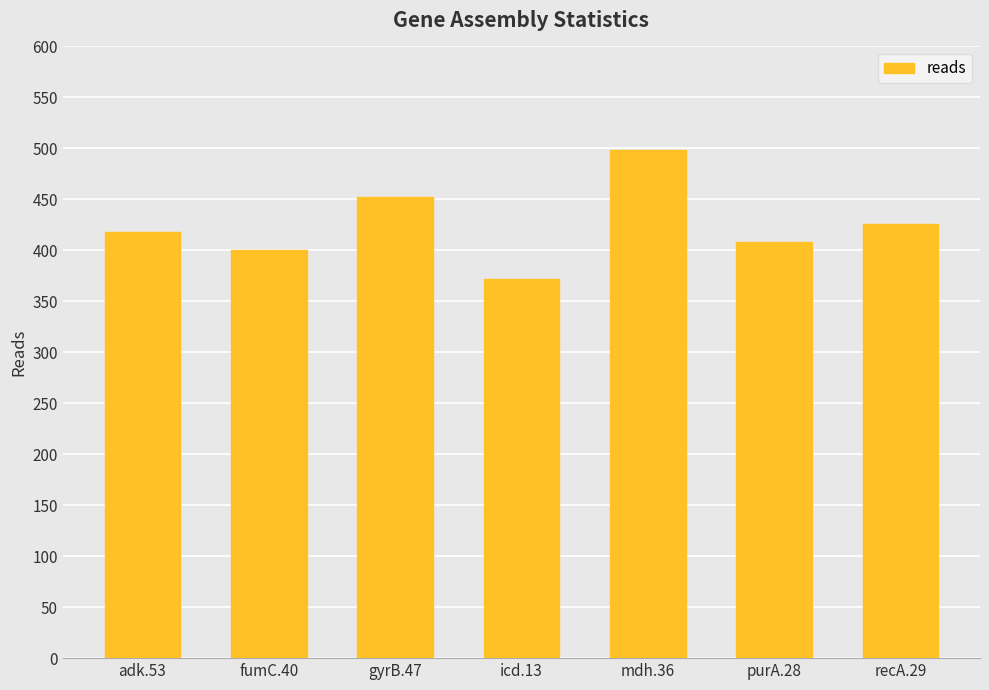

What is the change in value from gyrB.47 to recA.29?

-26